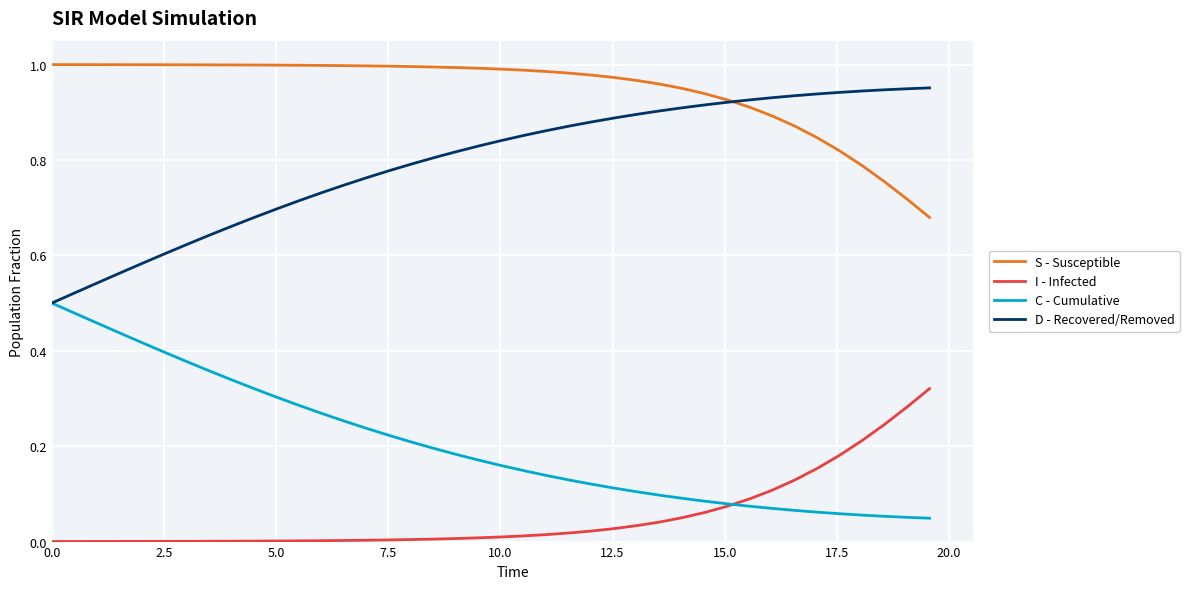

True or false: I - Infected and S - Susceptible intersect in this chart.

False